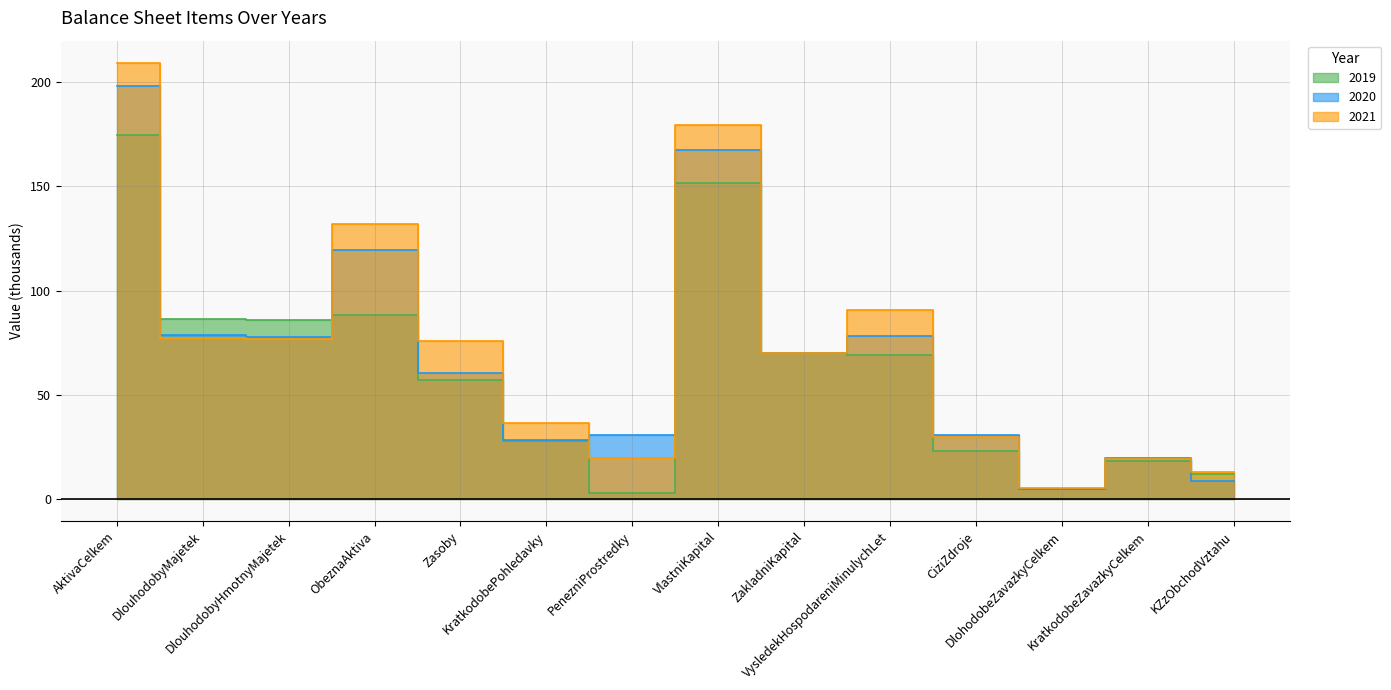

What is the label of the 2nd point from the left?

DlouhodobyMajetek